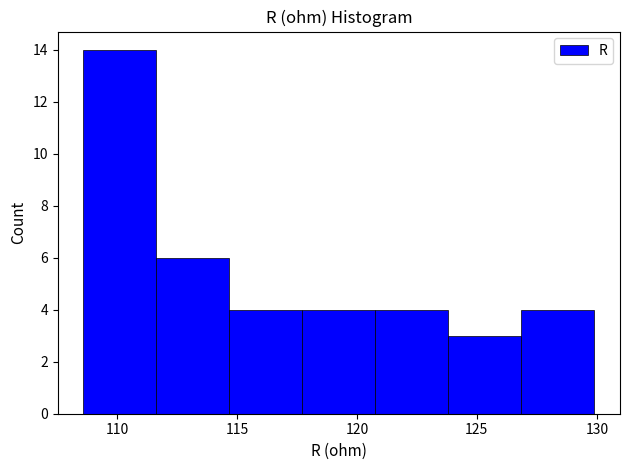

Reading left to right, transcribe this chart: for each bar, give the range it covers on the x-axis and its height. Neither the bar edges nor the heights are printed on the chart, so give them approximately, as read against the axes.

108.5 to 111.5: 14
111.5 to 114.5: 6
114.5 to 117.5: 4
117.5 to 121.0: 4
121.0 to 124.0: 4
124.0 to 127.0: 3
127.0 to 130.0: 4